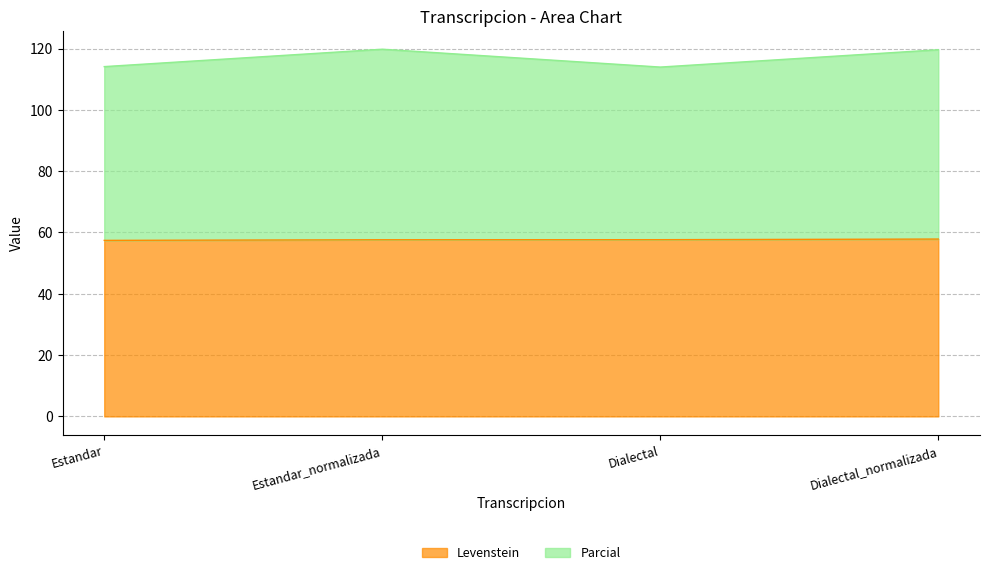

What is the difference between the Parcial values at Dialectal and Estandar?

0.1